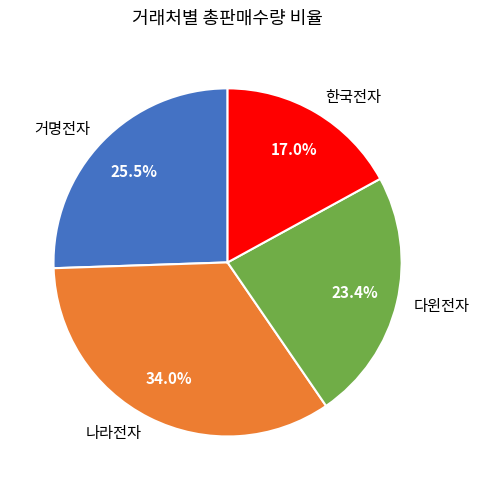

Count the number of slices in the pie.

4